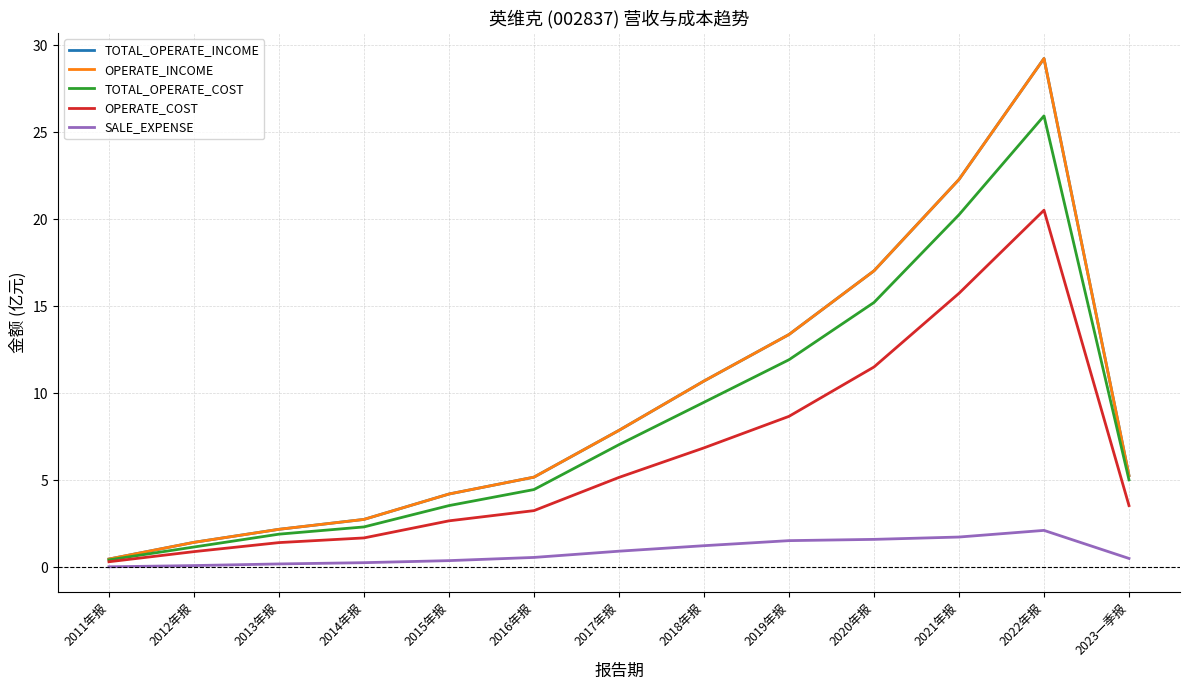

Is this an area chart (filled region under the line)?

No